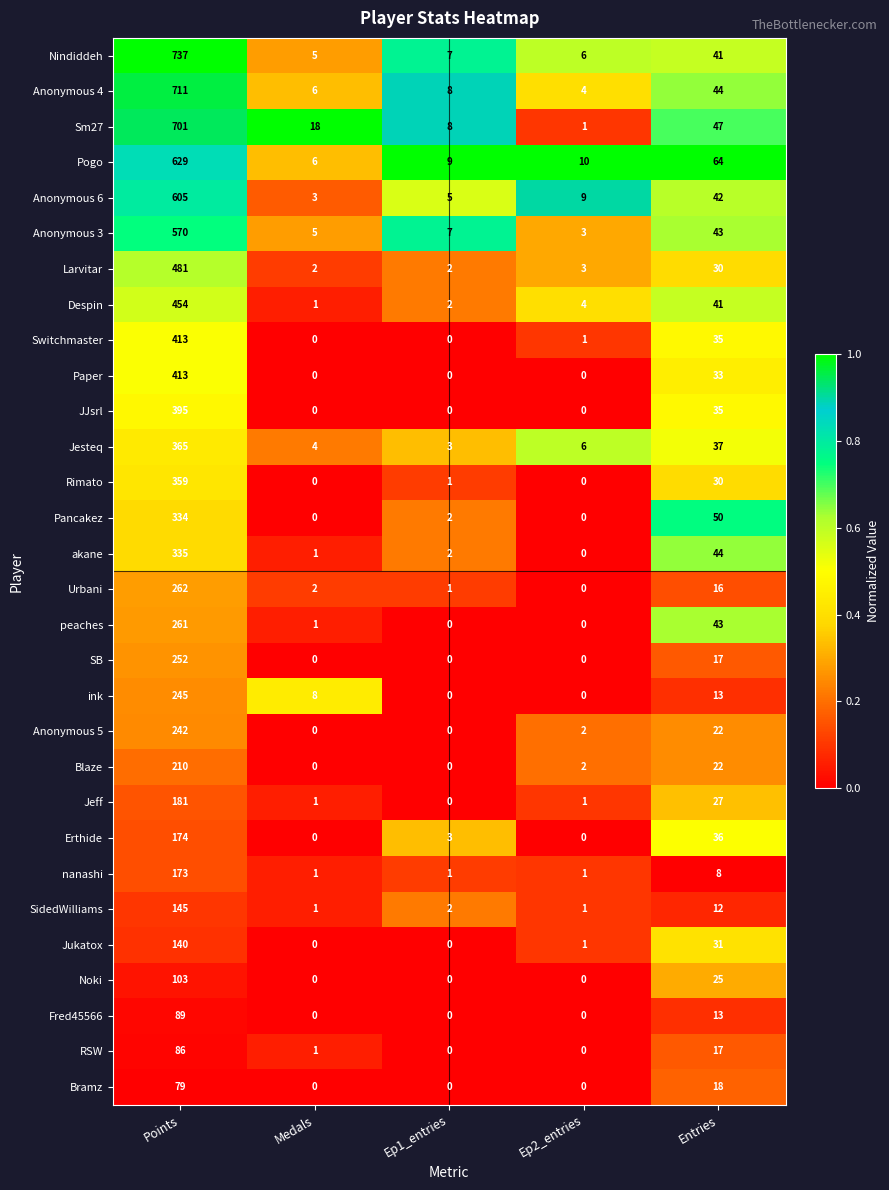

The value of Paper at Ep1_entries is -247. True or false?

False